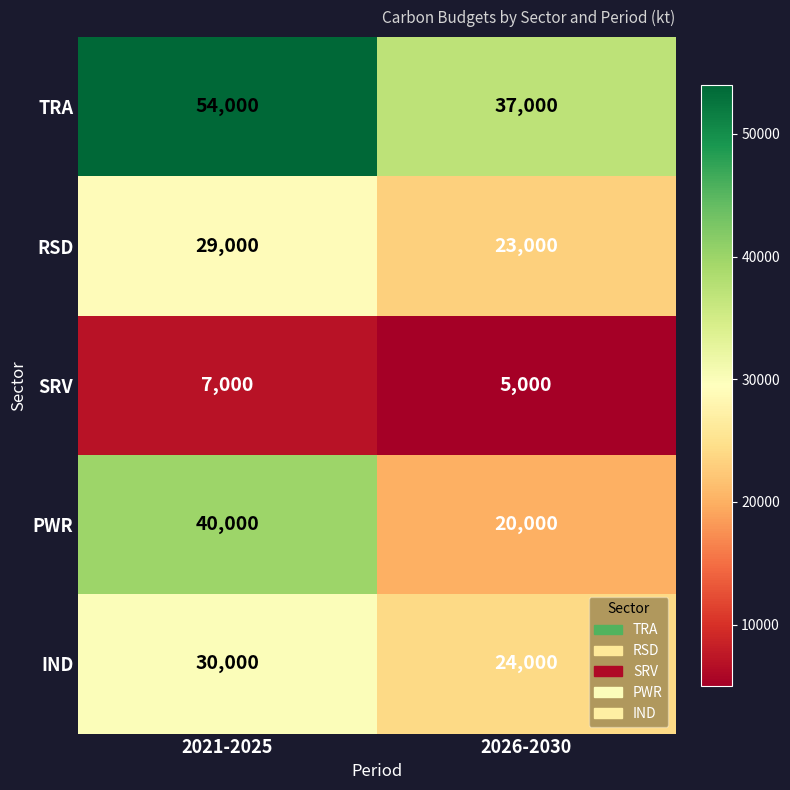

The PWR series shows 9070 at 2026-2030. True or false?

False